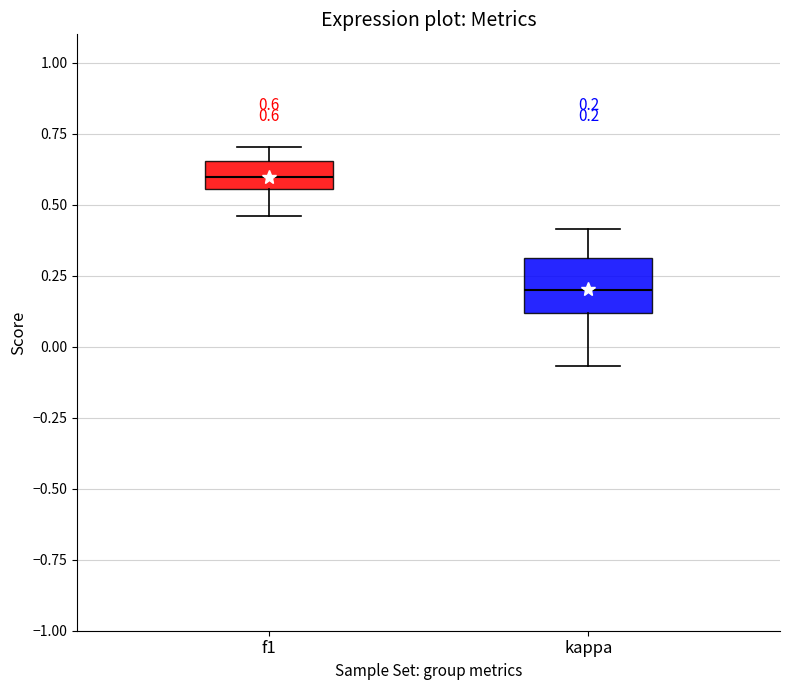

Which box's median line is the lowest?

kappa